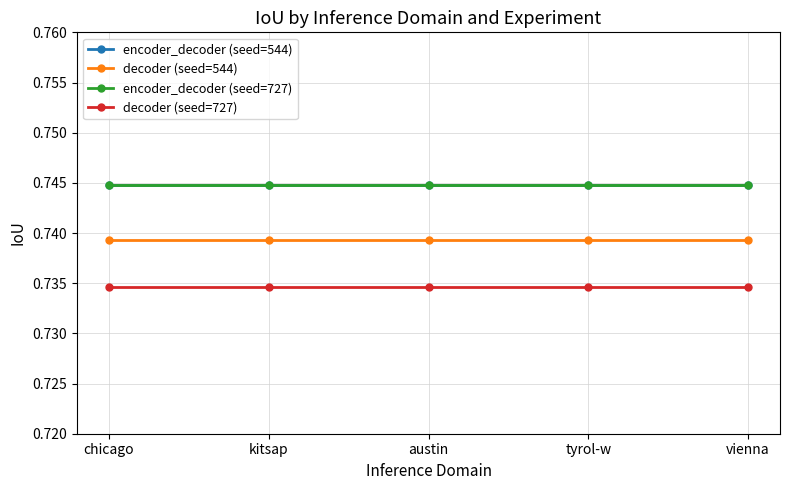

Is the value of decoder (seed=544) at kitsap greater than the value of encoder_decoder (seed=727) at chicago?

No